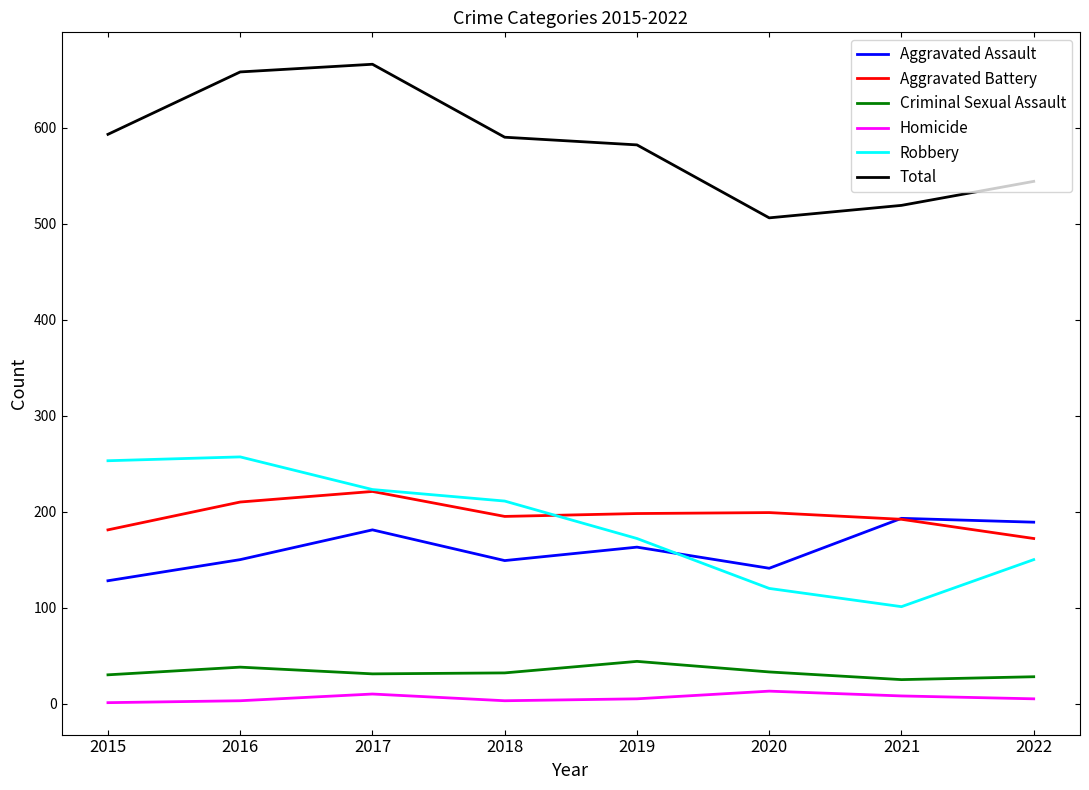

True or false: Aggravated Assault and Homicide intersect in this chart.

False